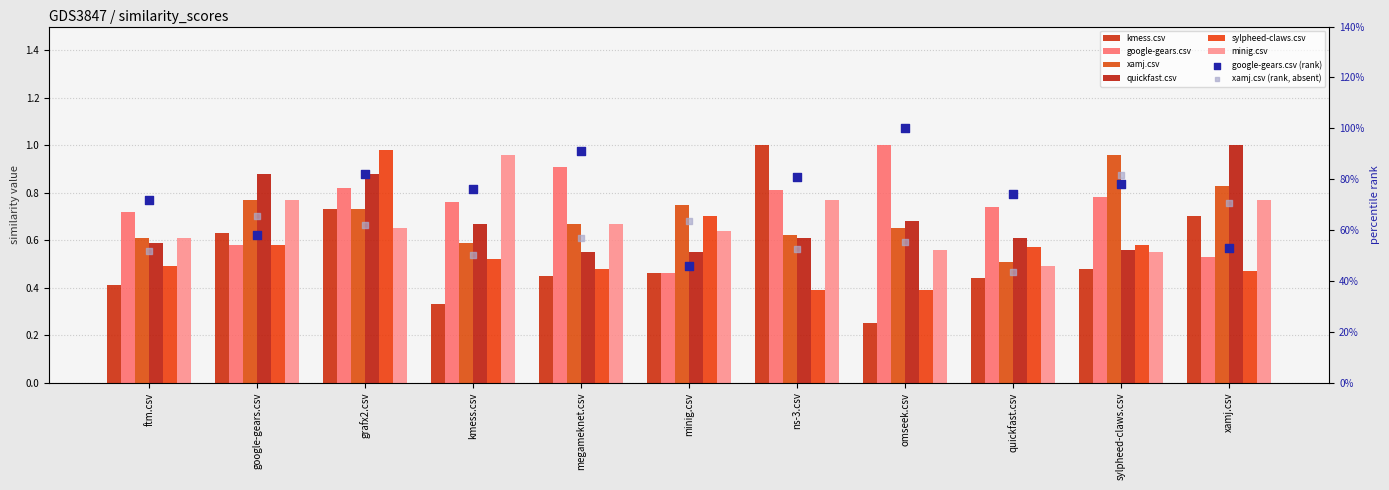

What are all the series names shown in the legend?

kmess.csv, google-gears.csv, xamj.csv, quickfast.csv, sylpheed-claws.csv, minig.csv